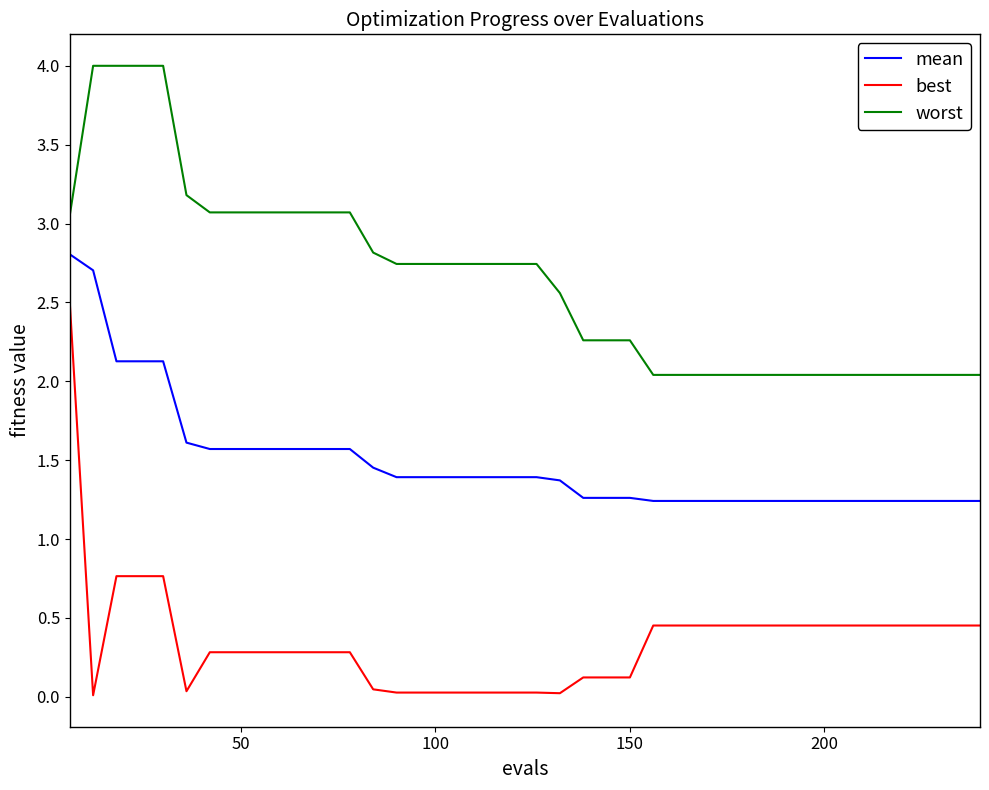

Which series has the widest spread of values?

best